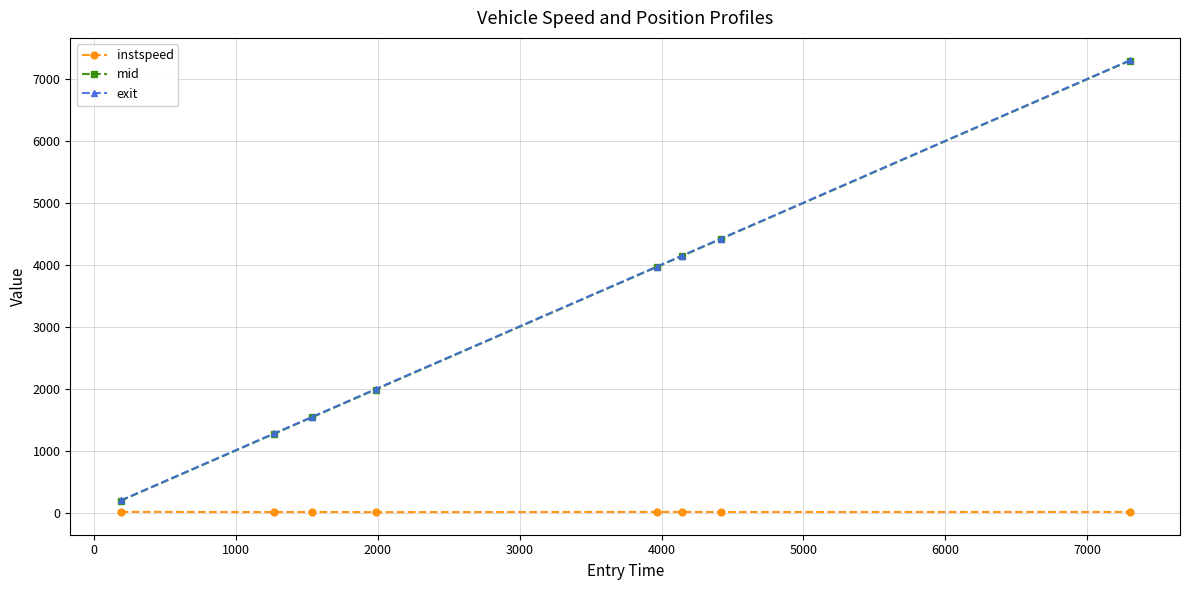

True or false: mid and instspeed cross at least once.

False